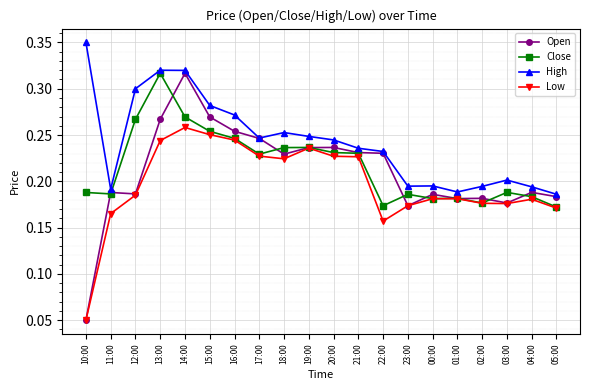

At how many categories does at least one series exceed 0?

20